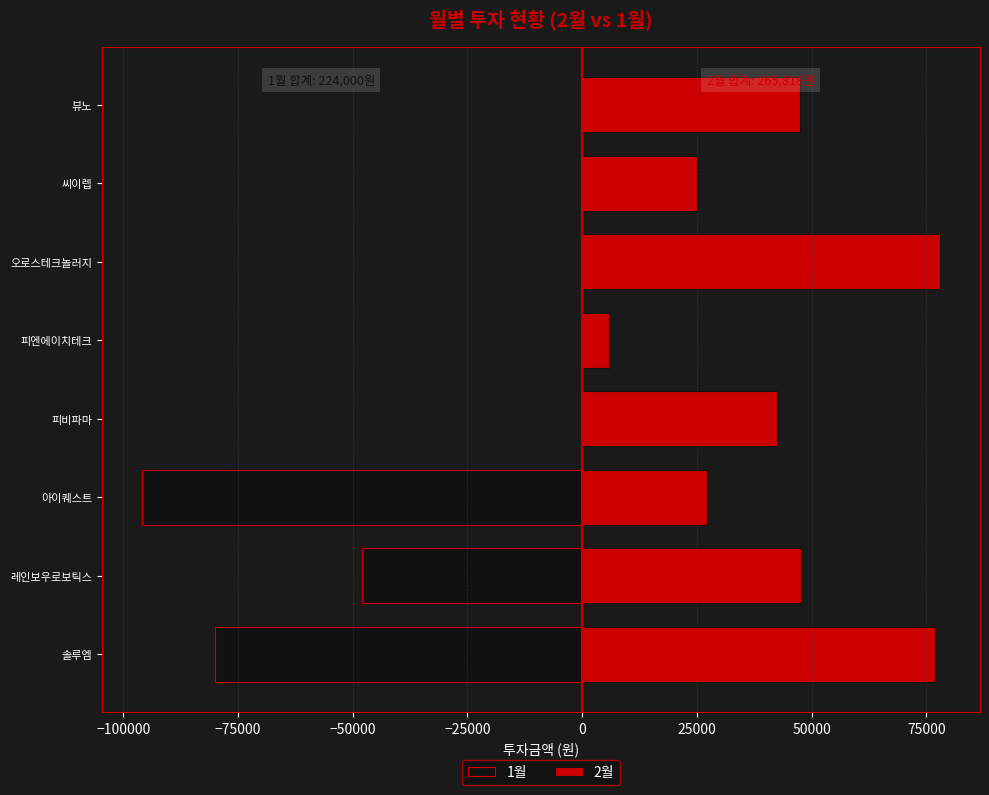

Which series has the largest range (max minus min)?

1월